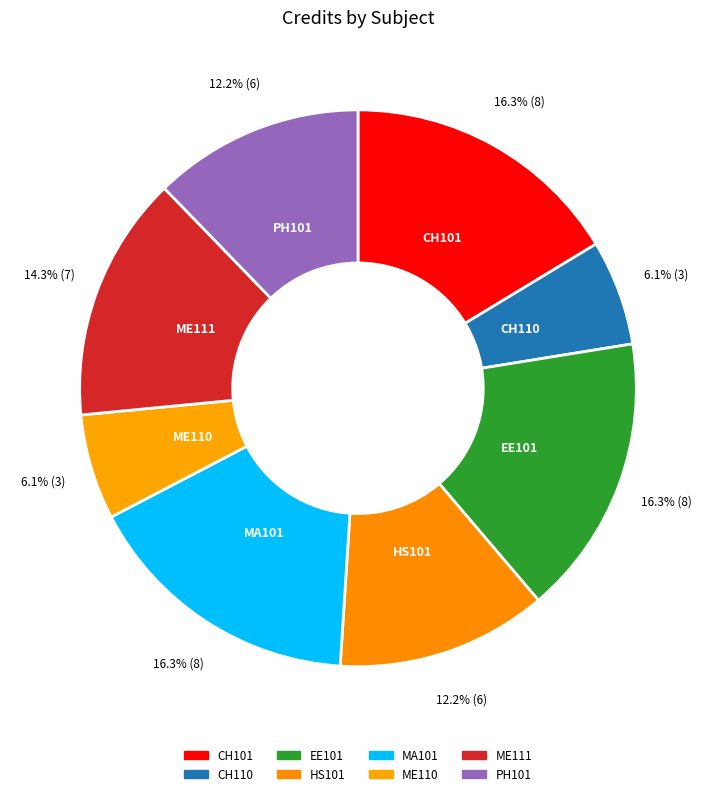

To the nearest percent, what is the difference between the PH101 and ME111 slice percentages?

2%